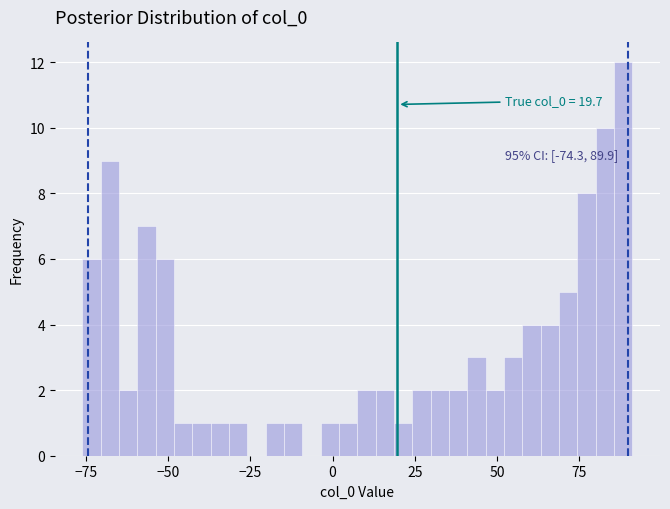

Around what value on the x-axis is the tallest bar? Give the approximate position of its centre, as read against the axis.

90